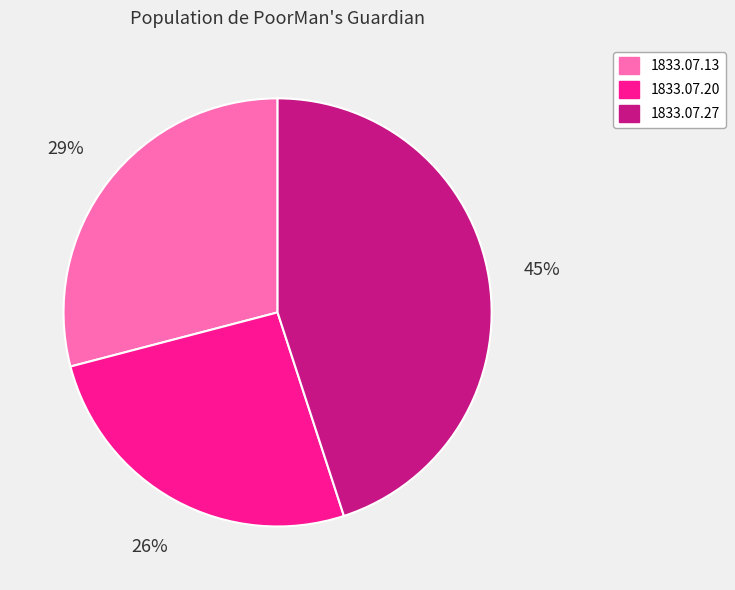

Does any single category account for the majority?

No